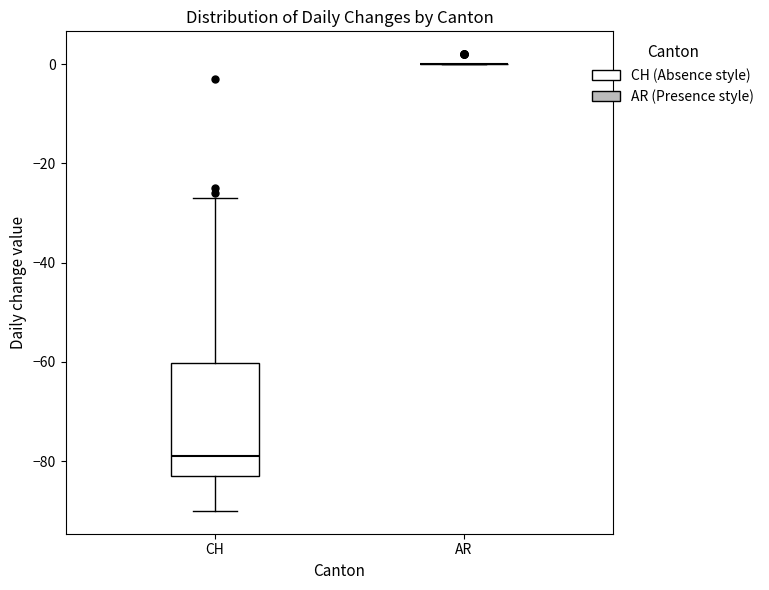

Which box is the tallest, from its lower edge to its upper edge?

CH